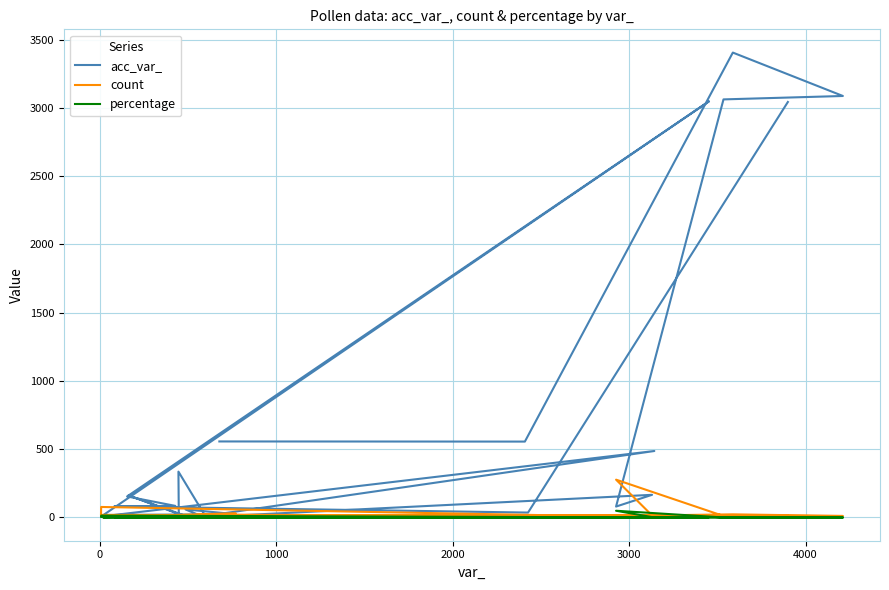

What is the sum of all count values?

612.0